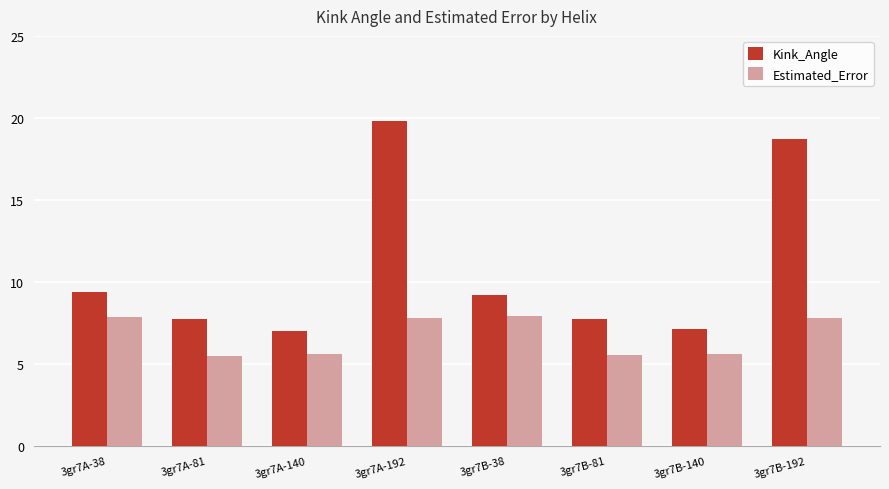

Is it true that Estimated_Error equals 7.8 at 3gr7B-192?

True